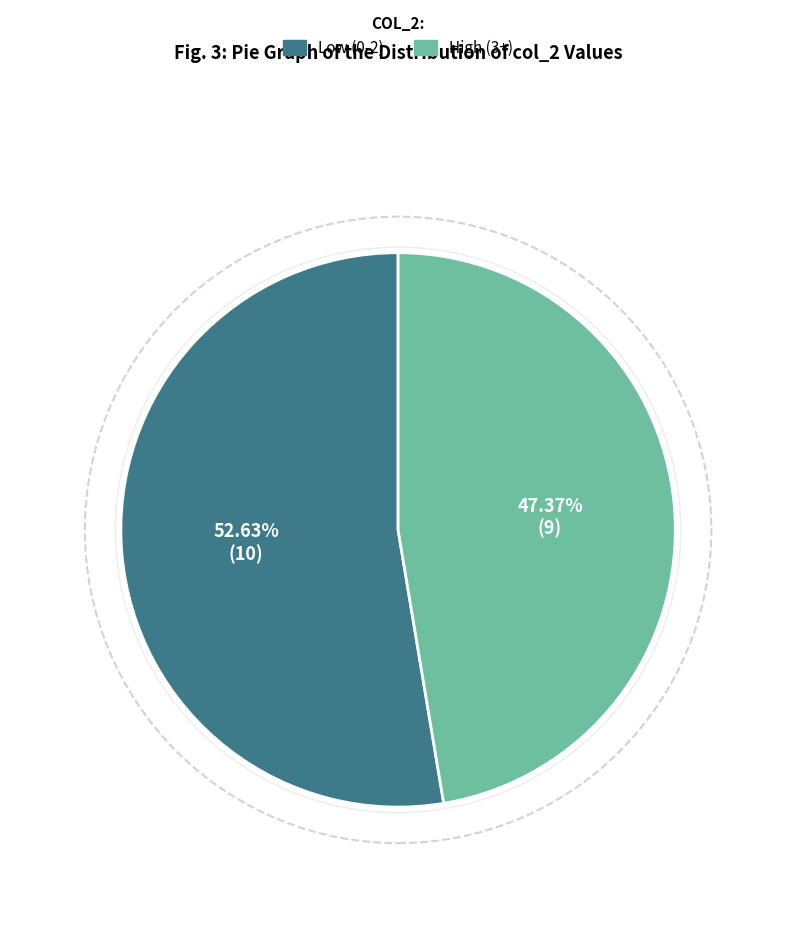

Is there any slice that represents more than half of the pie?

Yes